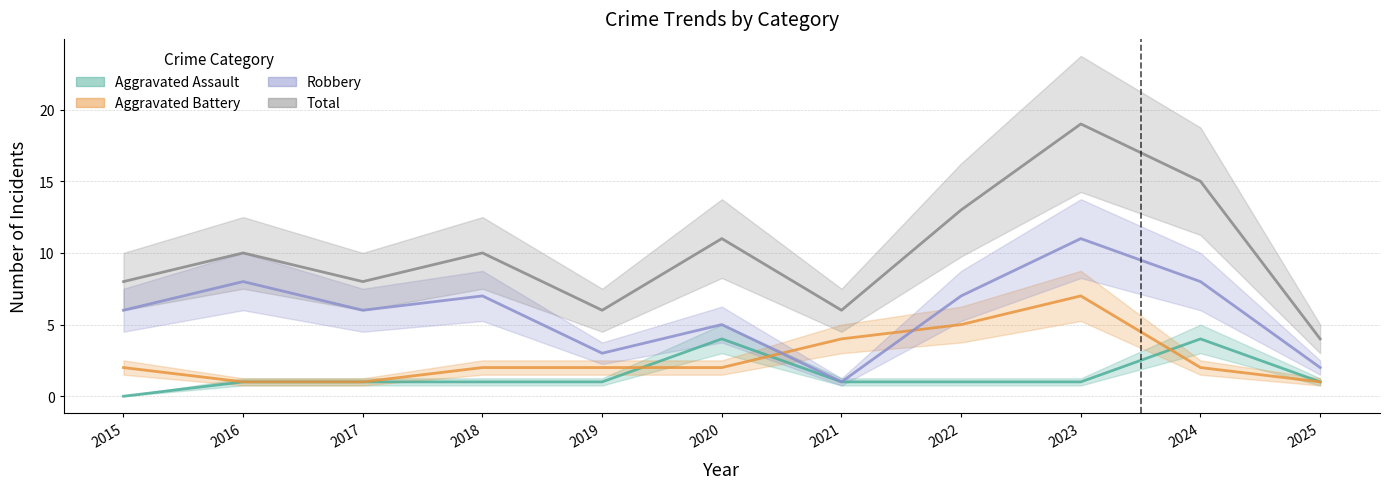

True or false: Aggravated Battery and Total intersect in this chart.

False